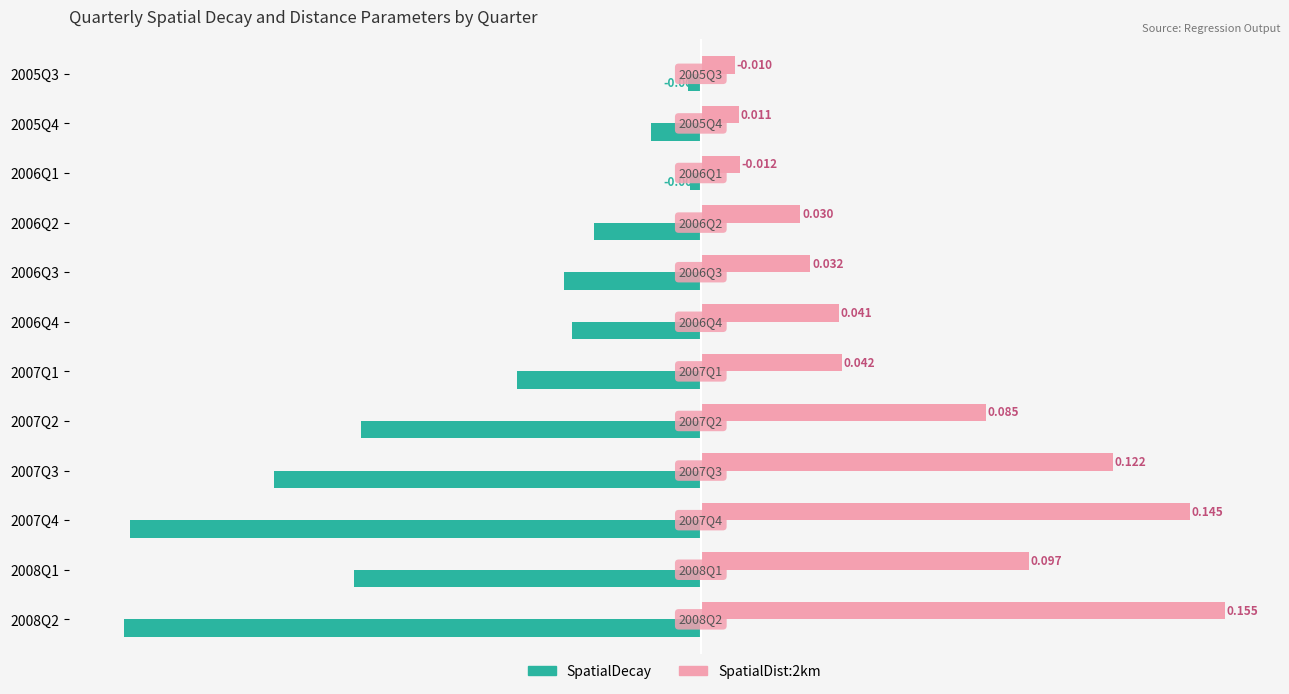

How many bars are there in total?

24